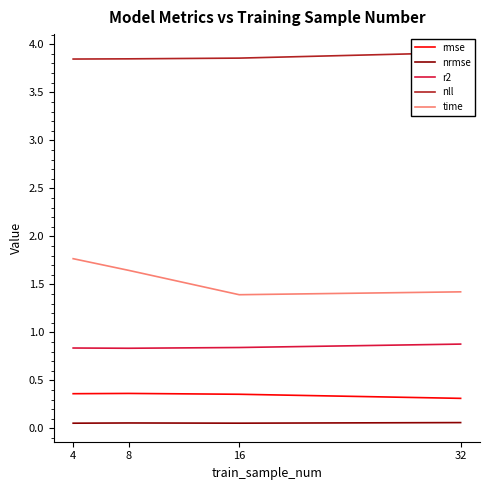

Read the nrmse value at 32.

0.1